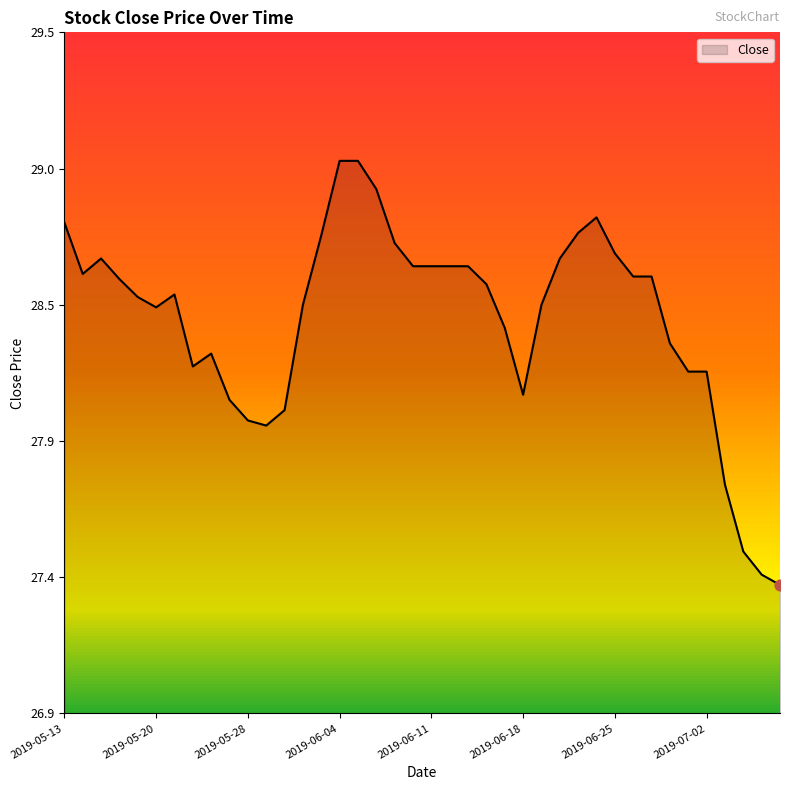

Between 2019-06-10 and 2019-06-26, which is larger?

2019-06-10